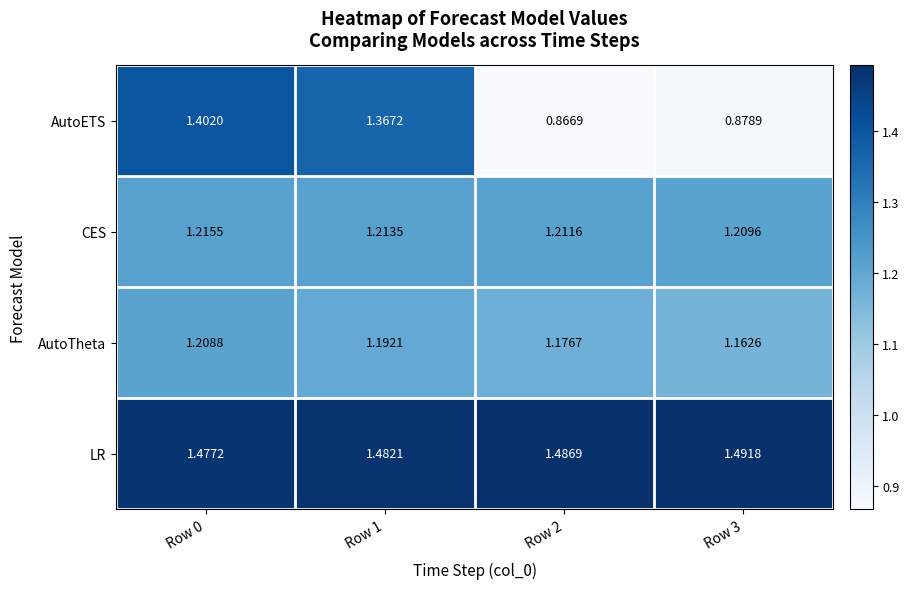

Is the value of AutoTheta at Row 0 greater than the value of AutoETS at Row 2?

Yes